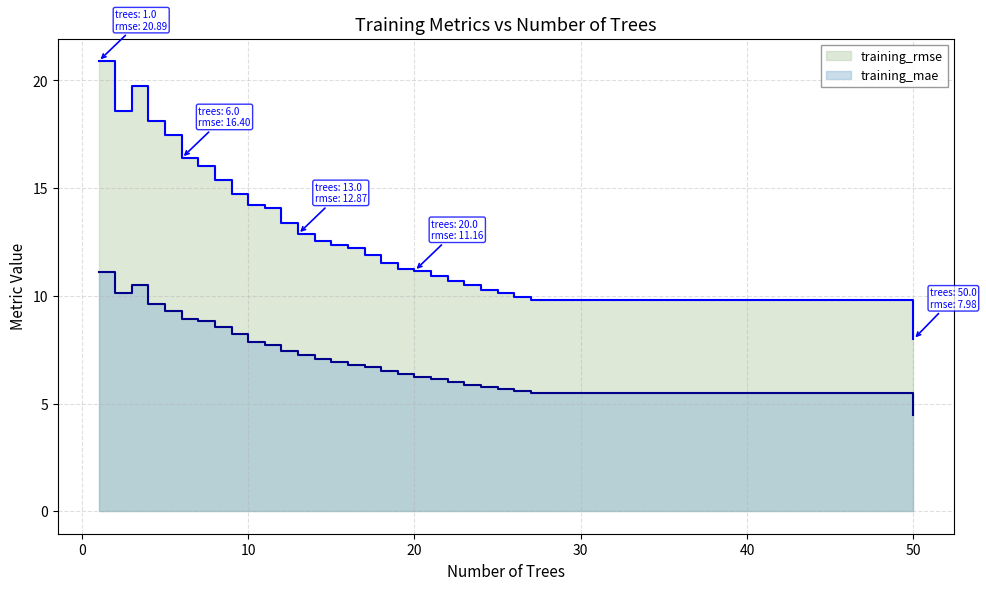

What are all the series names shown in the legend?

training_rmse, training_mae